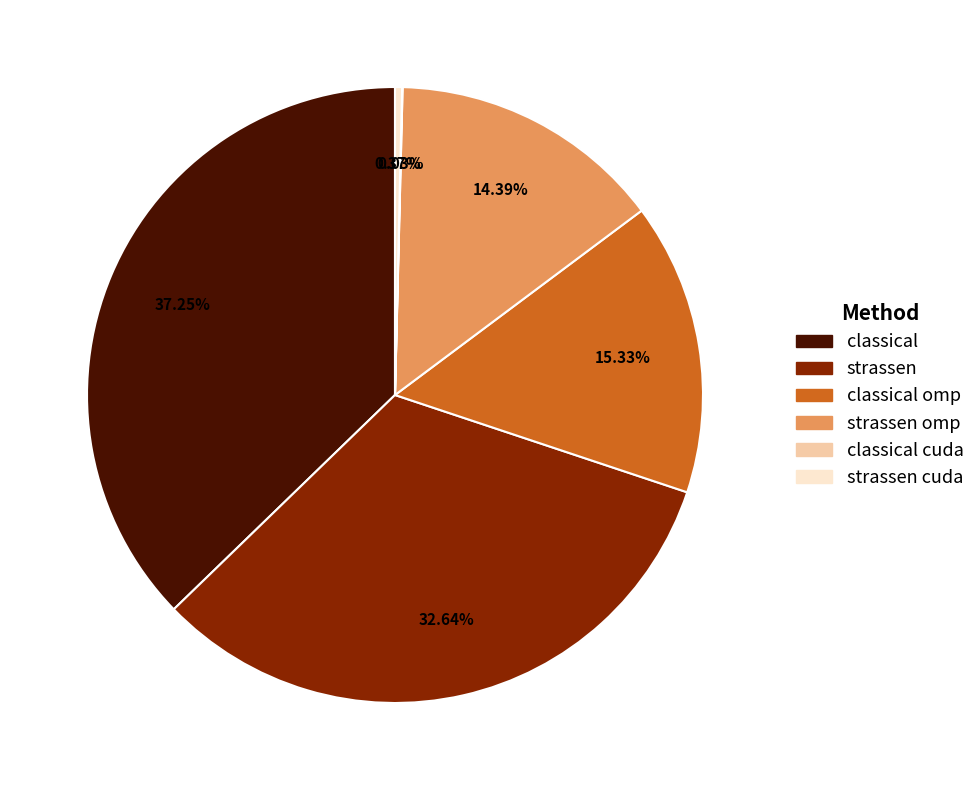

Does any single category account for the majority?

No